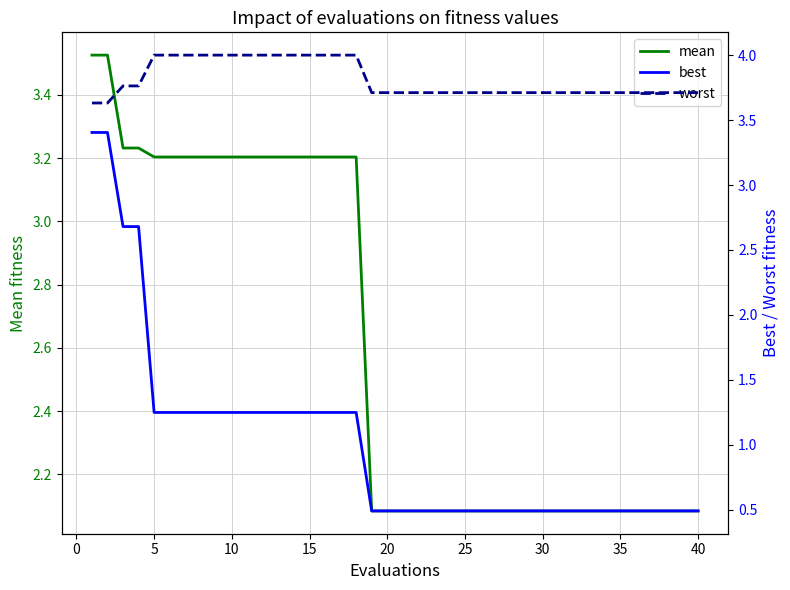

What are all the series names shown in the legend?

mean, best, worst